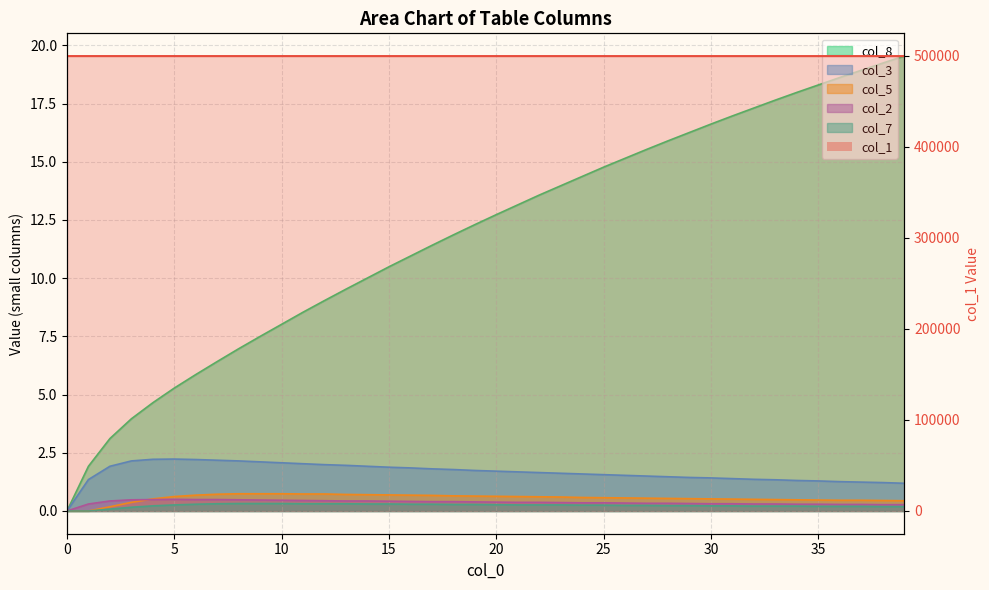

Which series has the widest spread of values?

col_8